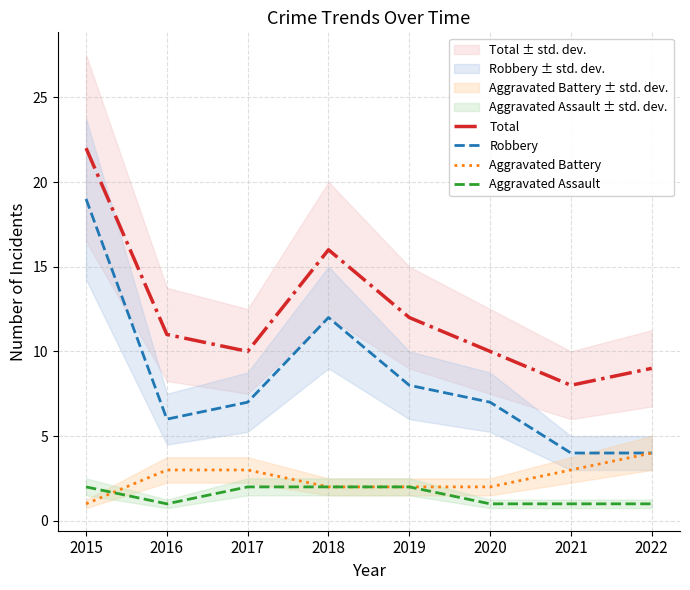

What is the average value of the Aggravated Battery series?

2